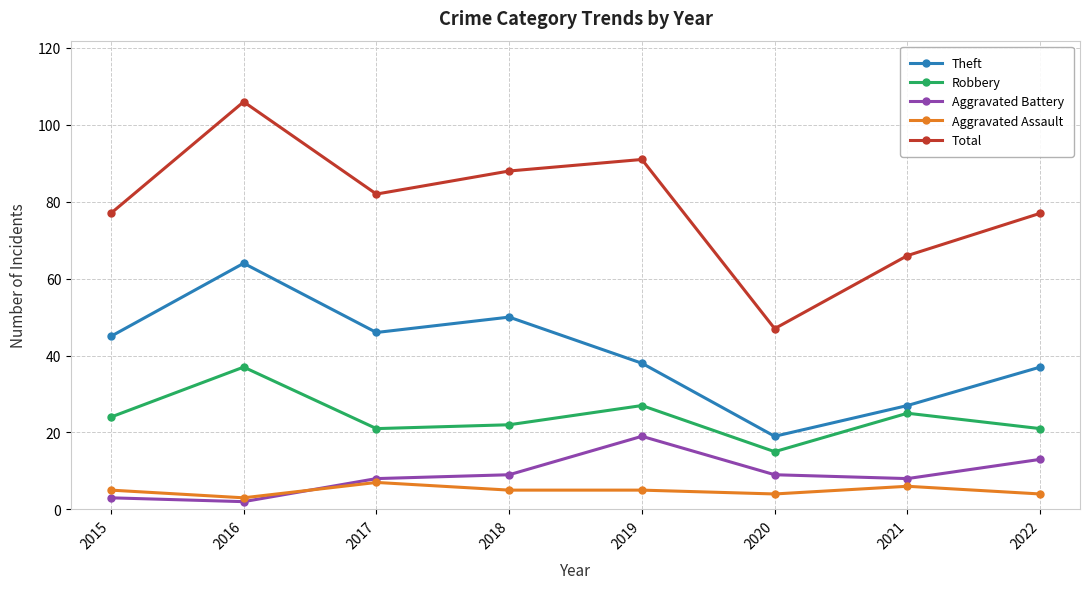

Which category has the lowest value in the Total series?

2020